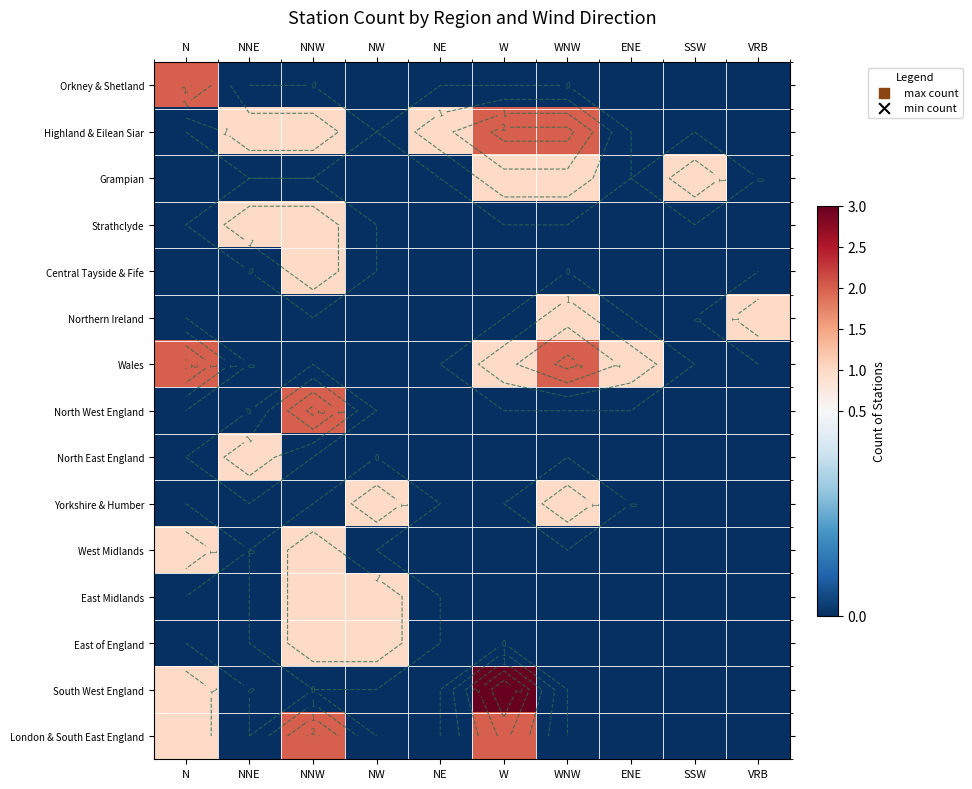

How many values in the Highland & Eilean Siar series are below 1?

5